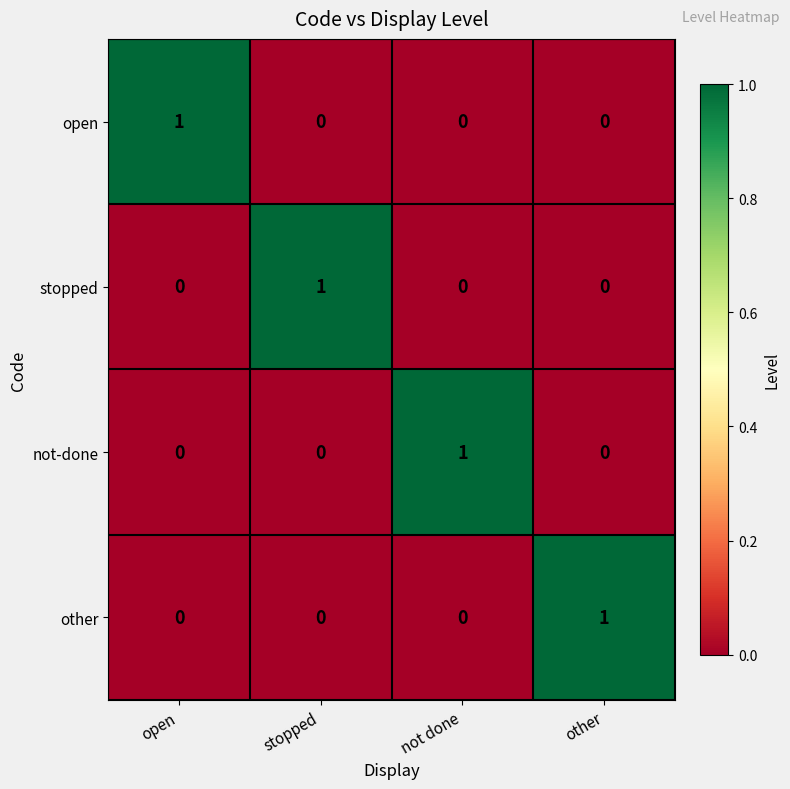

How many distinct data groups are displayed?

4